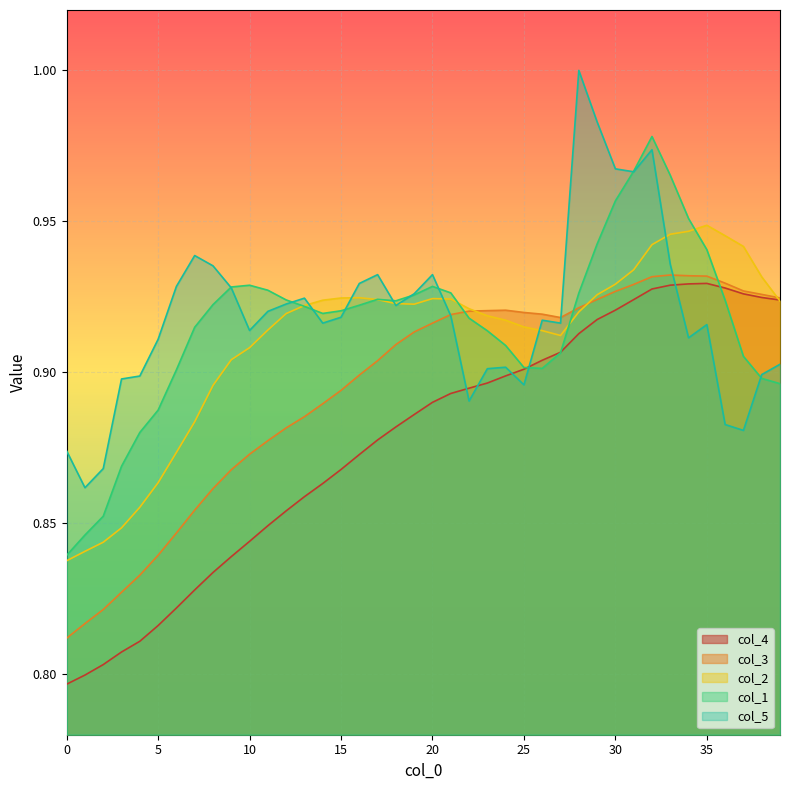

What is the value of the col_3 point at the 35th from the left?

0.9